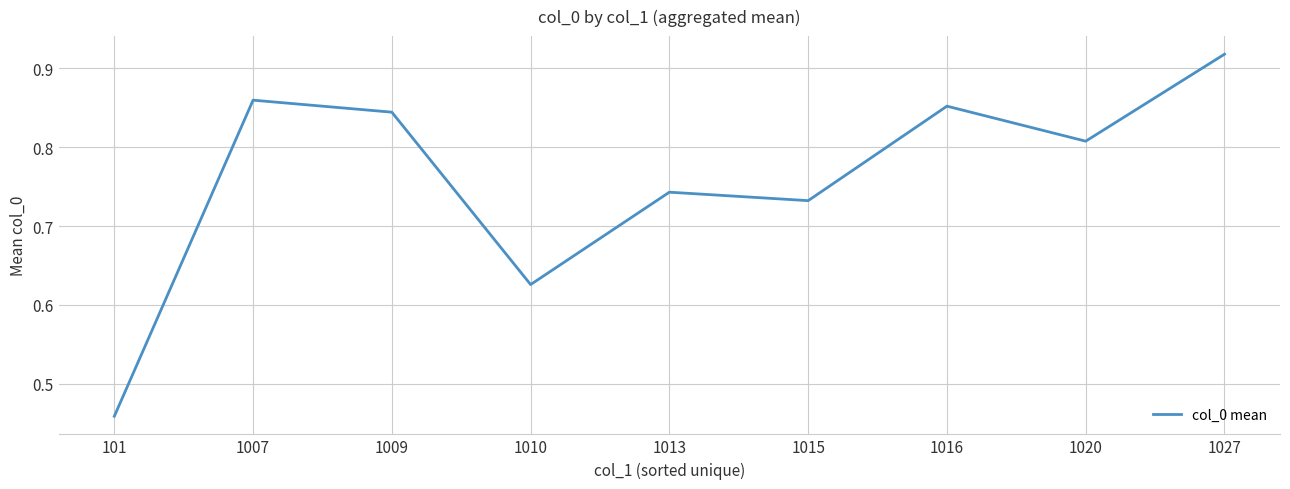

How many lines are shown in the chart?

1